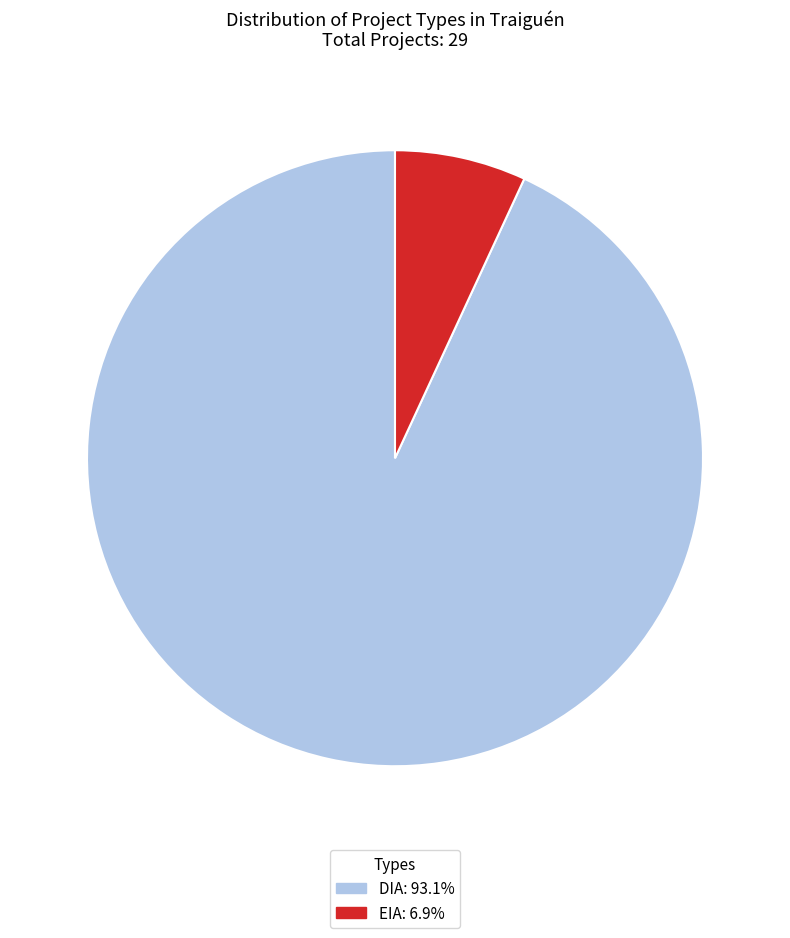

Which category accounts for the majority?

DIA